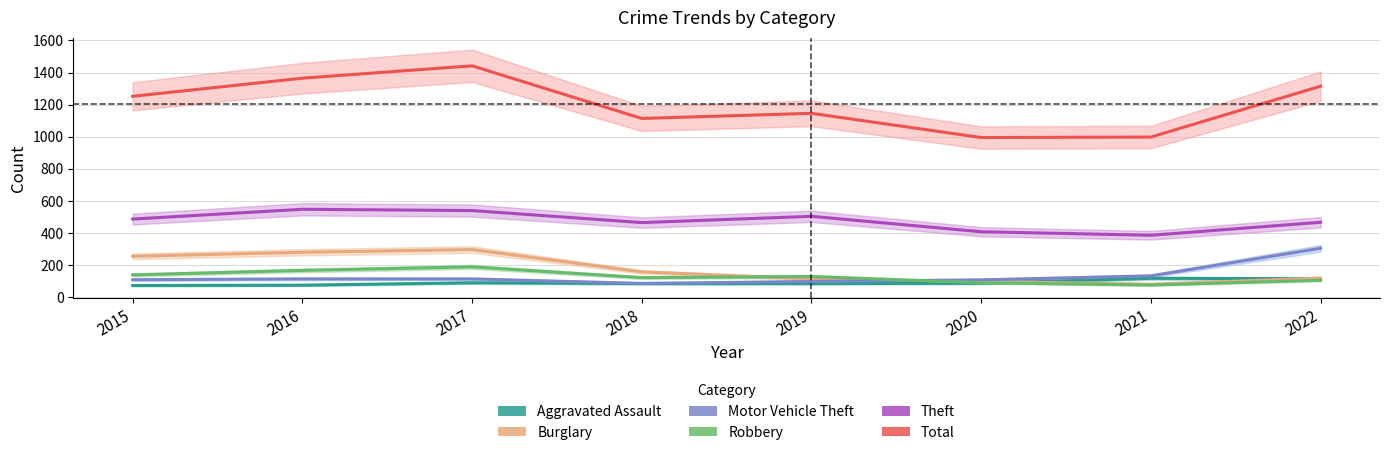

The value of Aggravated Assault at 2015 is 47. True or false?

False